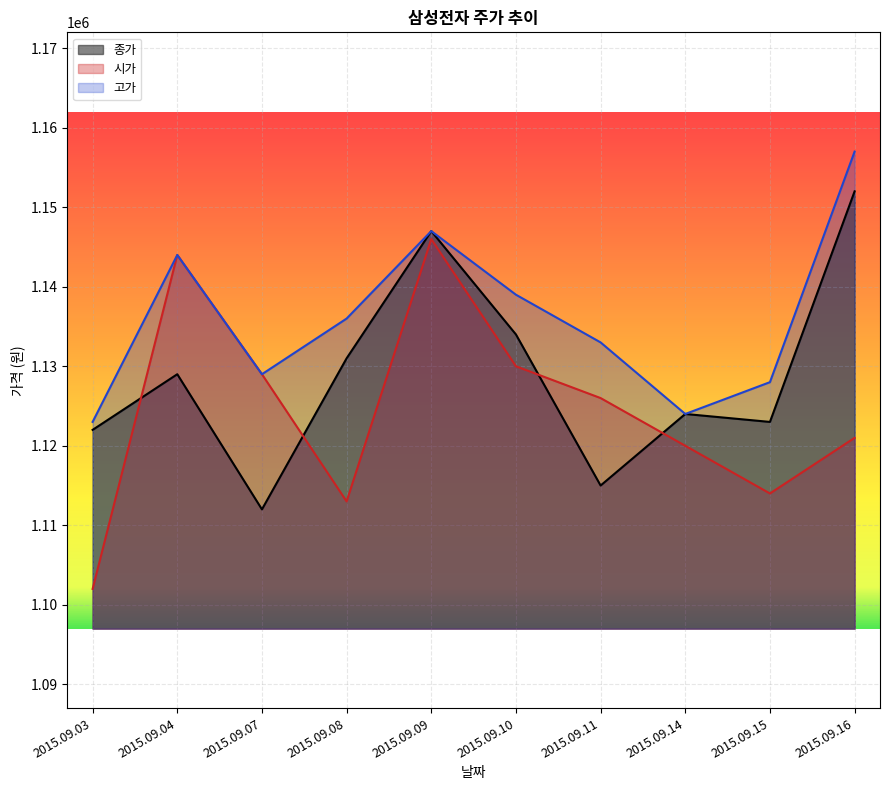

Which label corresponds to the smallest value in the chart?

2015.09.03